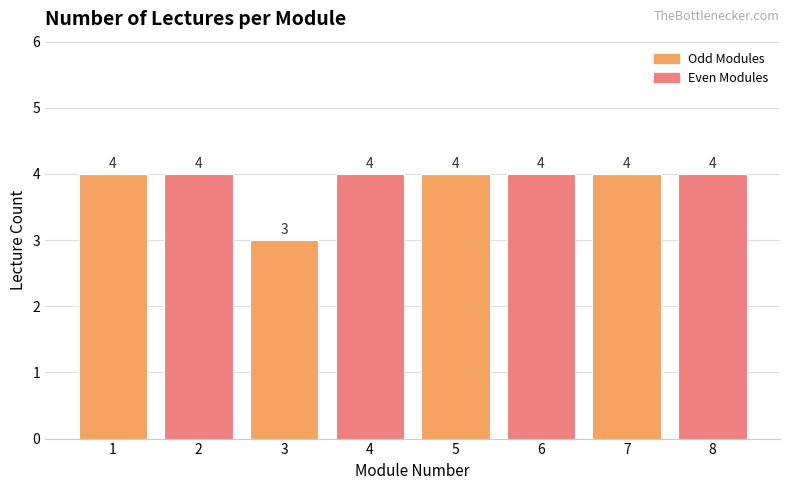

Read the value at 8.

4